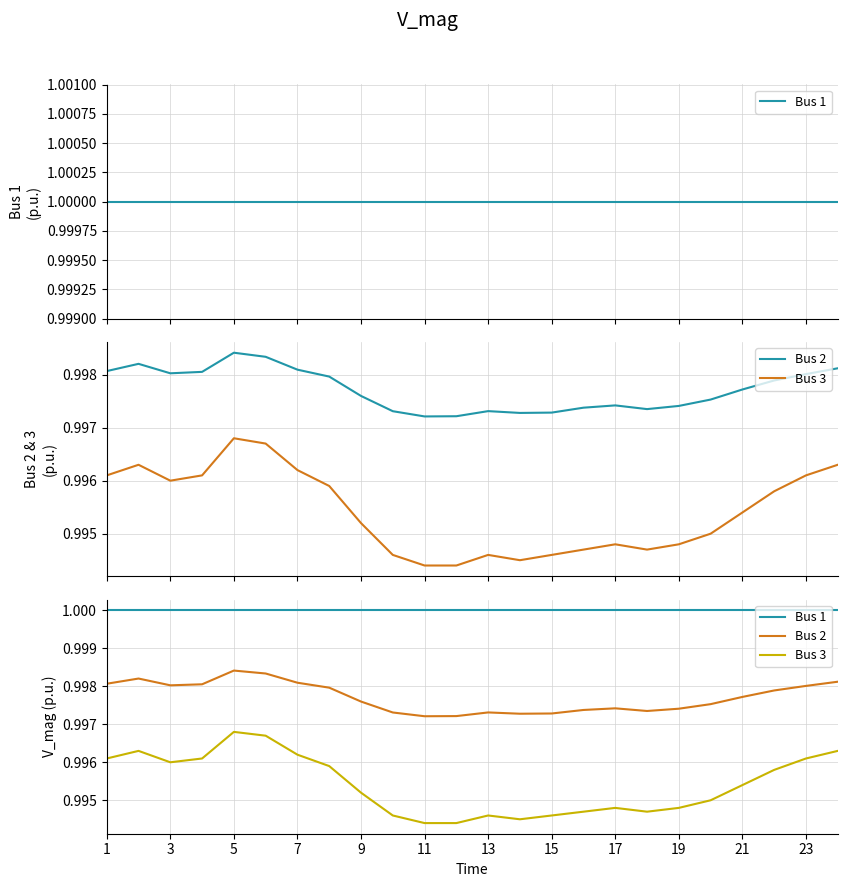

What are all the series names shown in the legend?

Bus 1, Bus 2, Bus 3